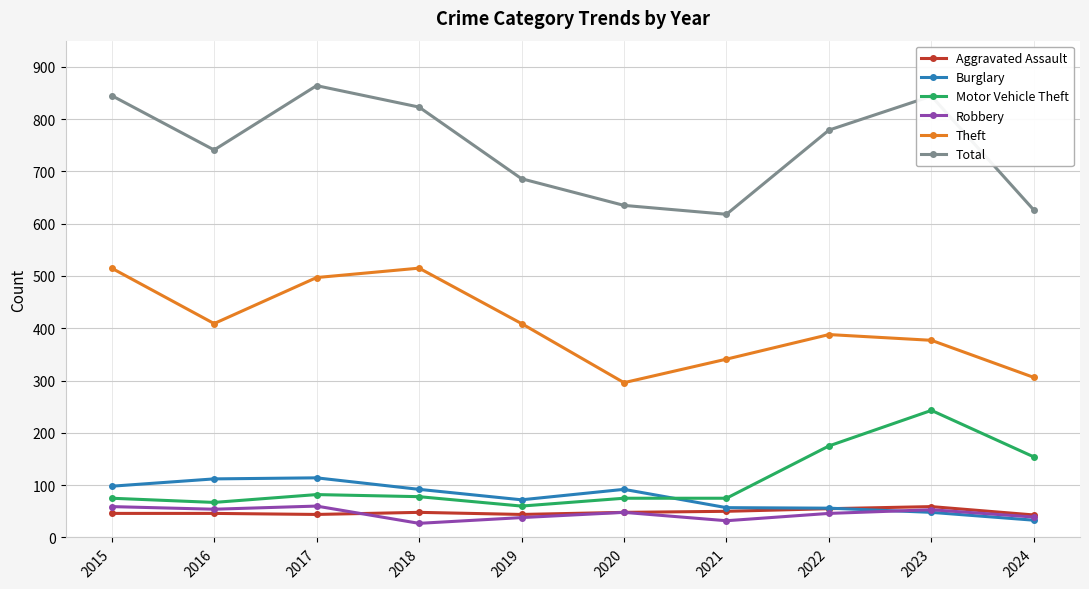

True or false: Theft and Aggravated Assault cross at least once.

False